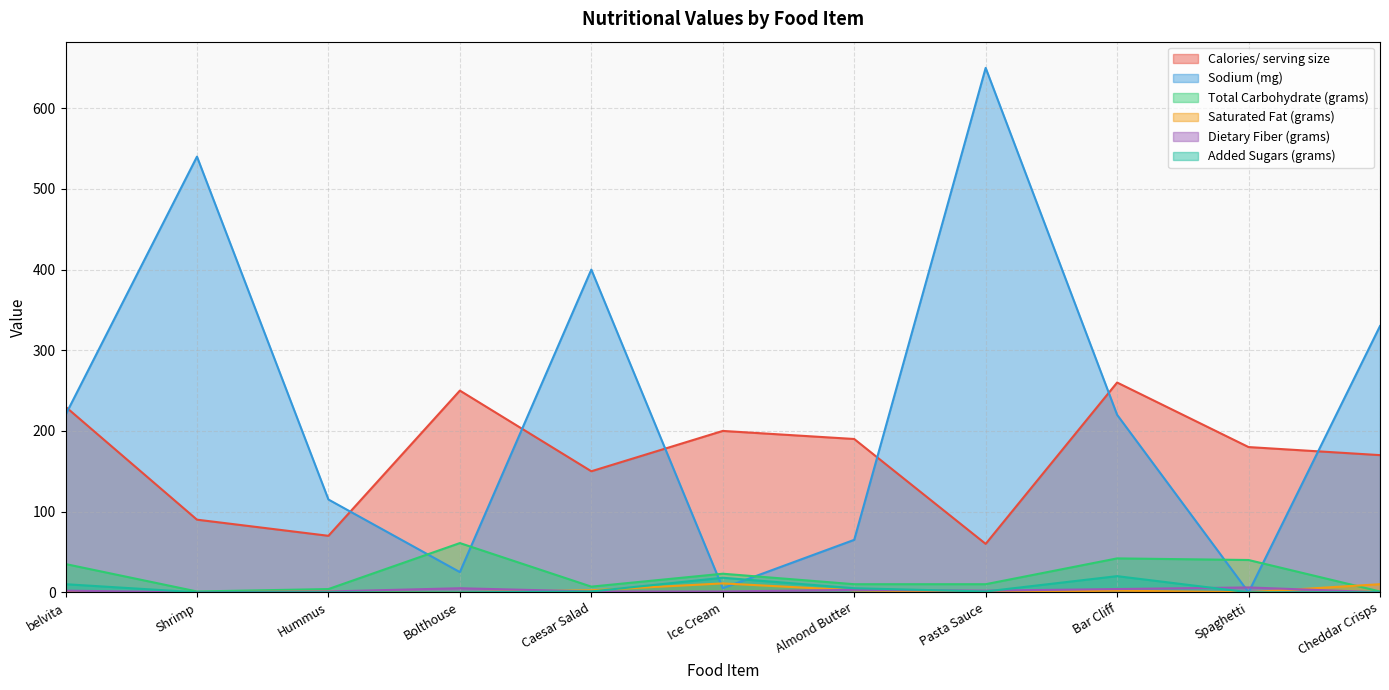

At Bar Cliff, list the series in order from largest to smallest.

Calories/ serving size, Sodium (mg), Total Carbohydrate (grams), Added Sugars (grams), Dietary Fiber (grams), Saturated Fat (grams)